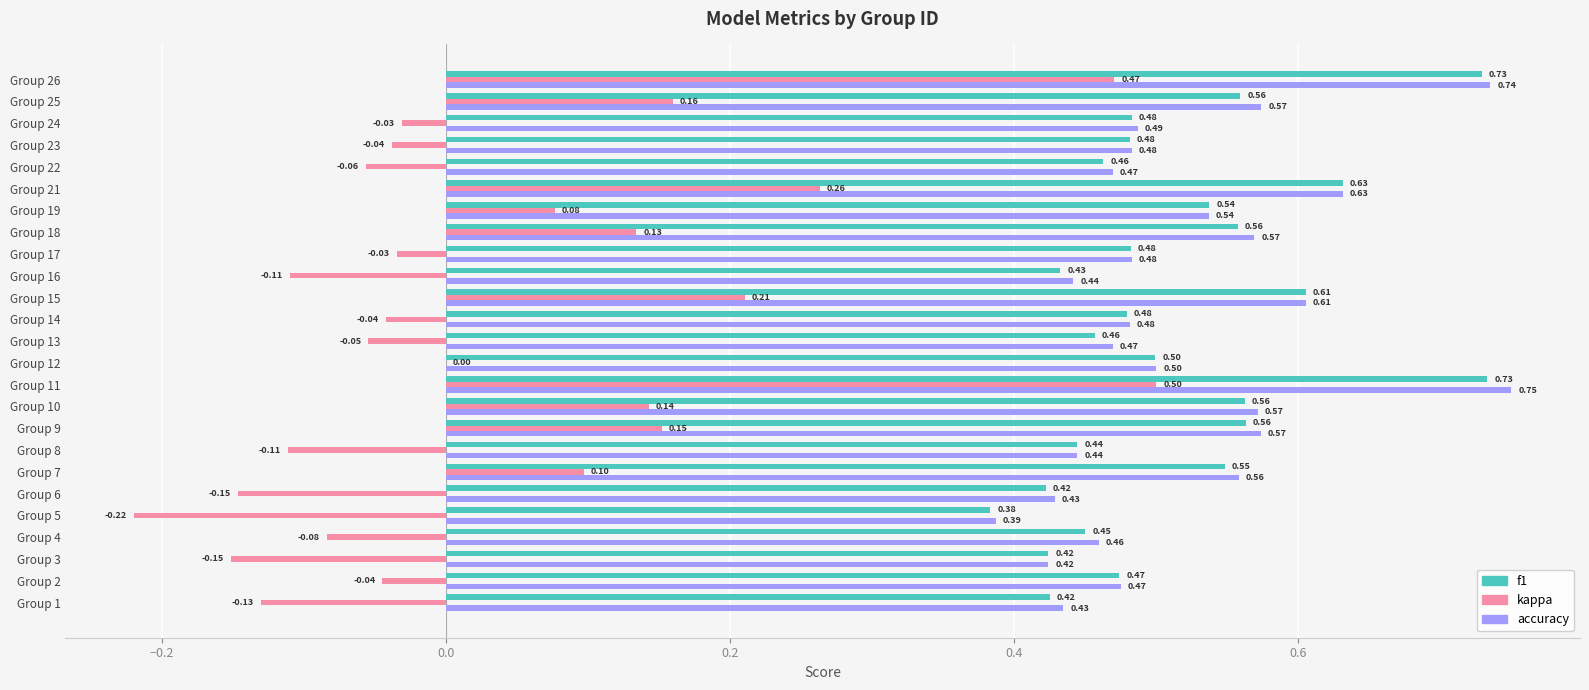

At which category is the sum across all series the highest?

Group 11